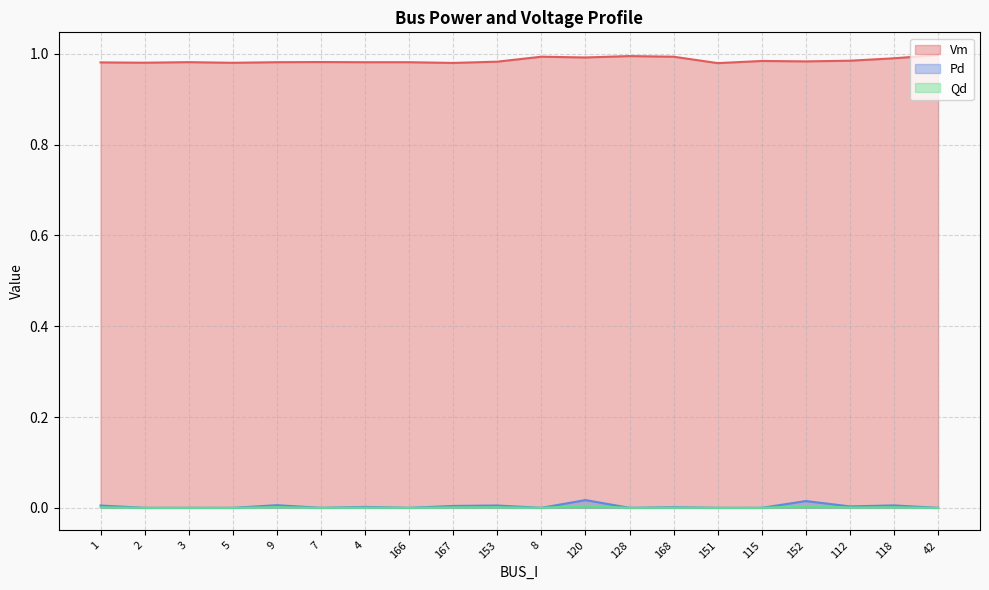

At which category does Qd reach its first local valley?

7